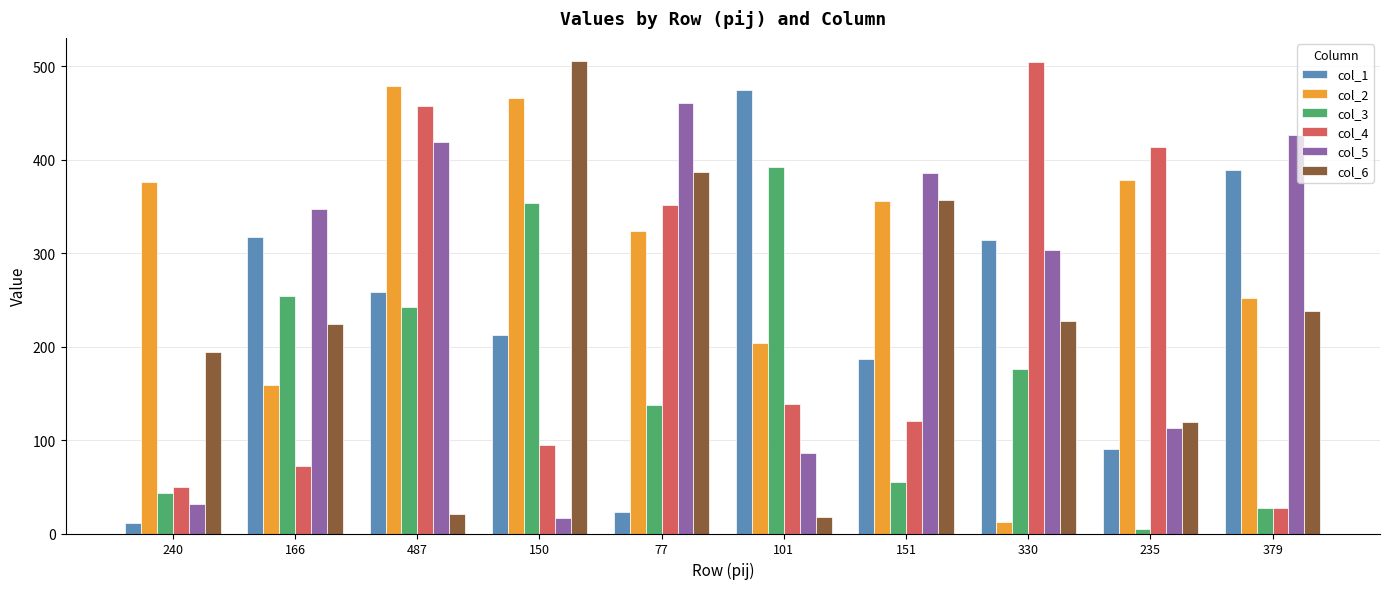

List the labels in order of col_4 value, smallest first.

379, 240, 166, 150, 151, 101, 77, 235, 487, 330